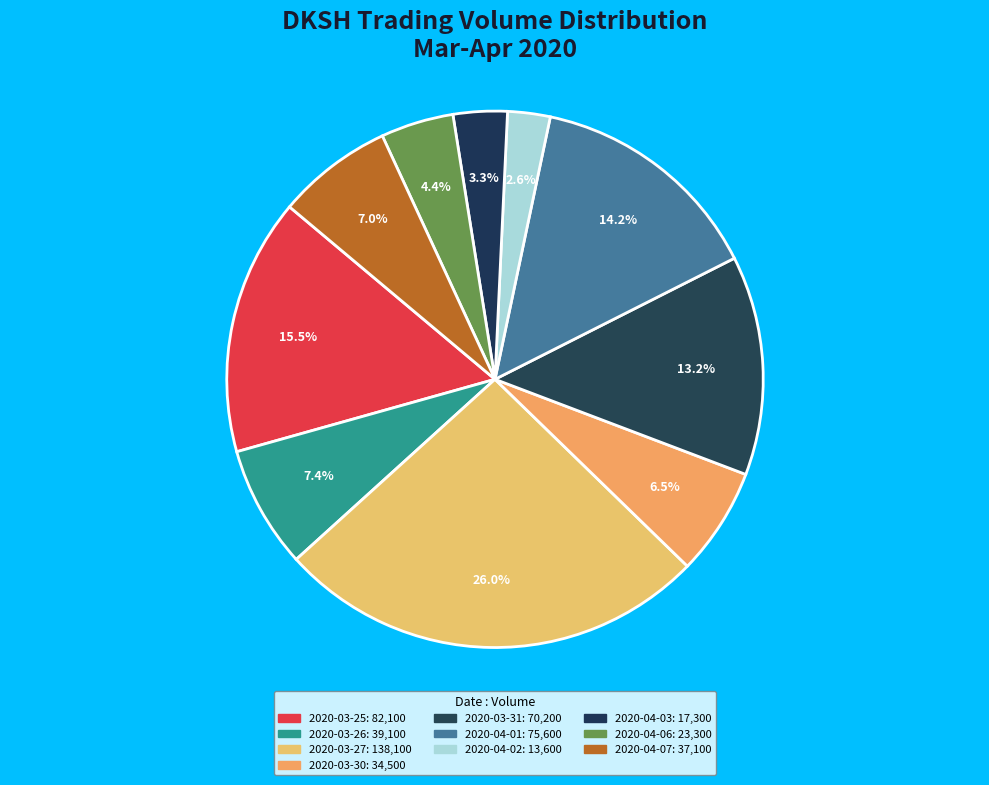

What is the largest slice in the pie chart?

2020-03-27